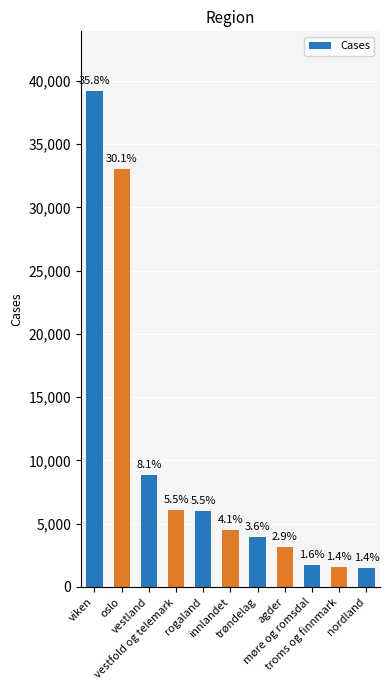

What is the minimum value shown in the chart?

1486